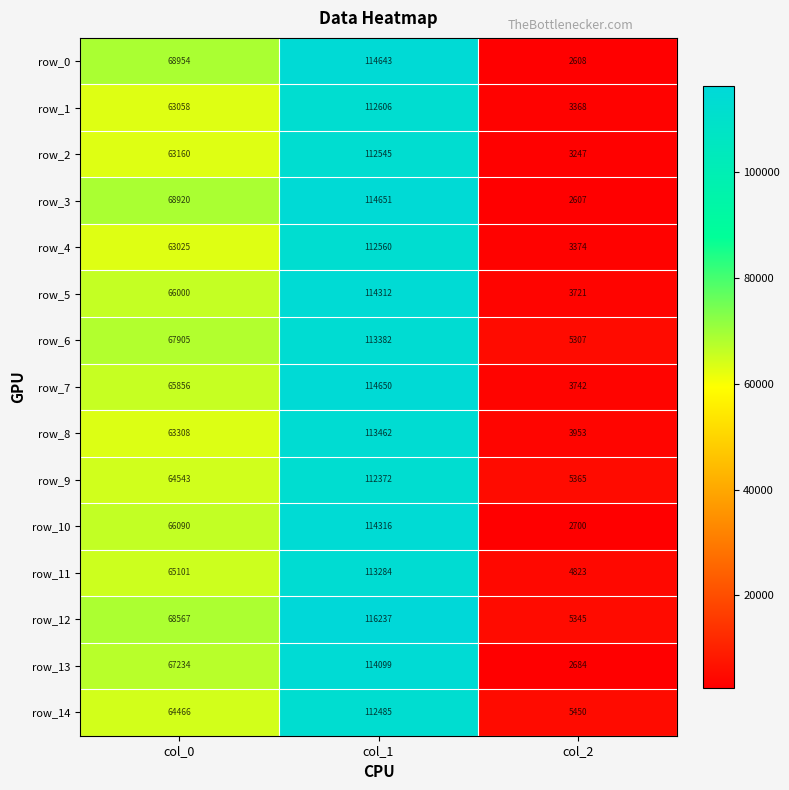

What is the difference between the highest and lowest values at col_0?

5929